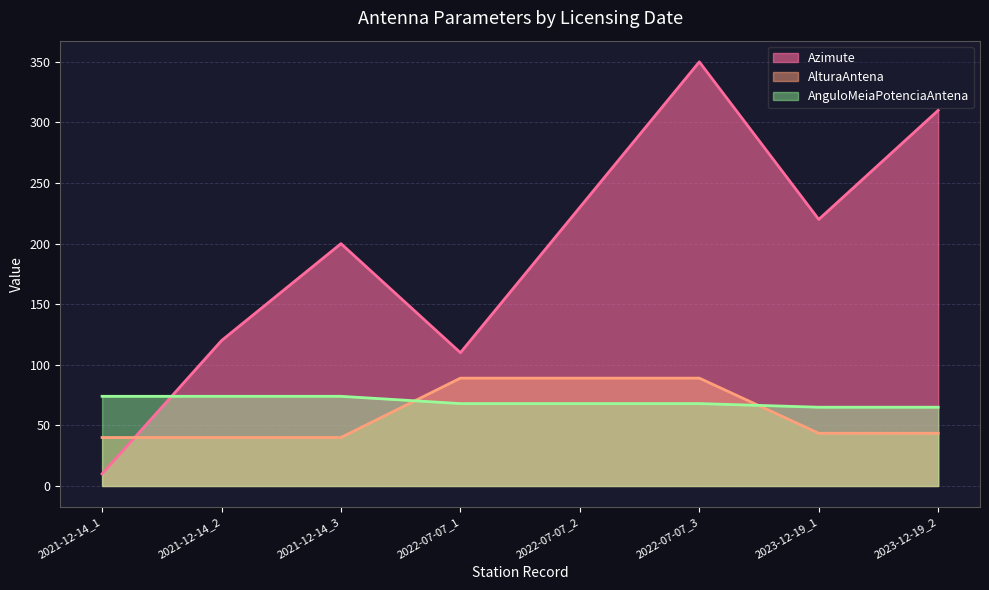

At which label does AlturaAntena first exceed 43?

2022-07-07_1